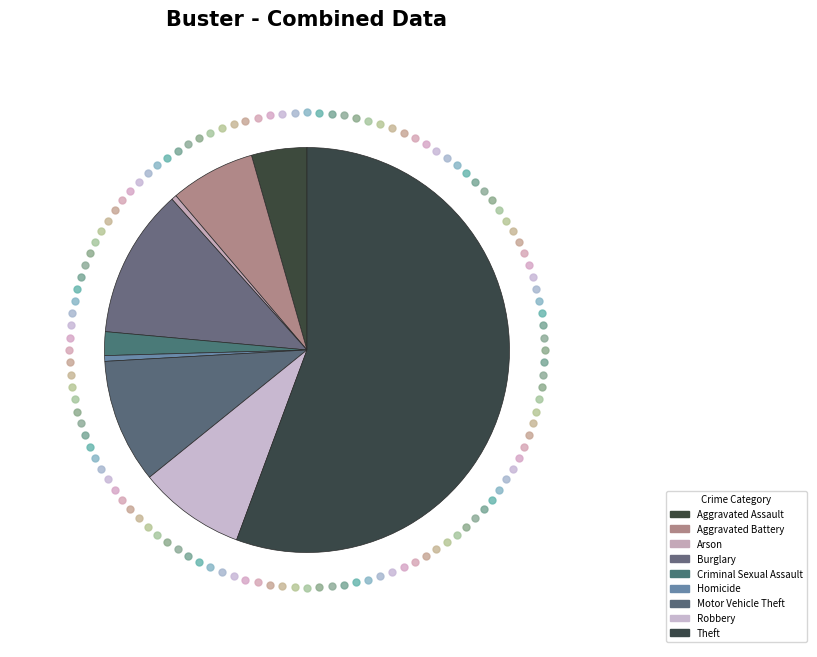

What is the change in value from Aggravated Battery to Criminal Sexual Assault?

-2086